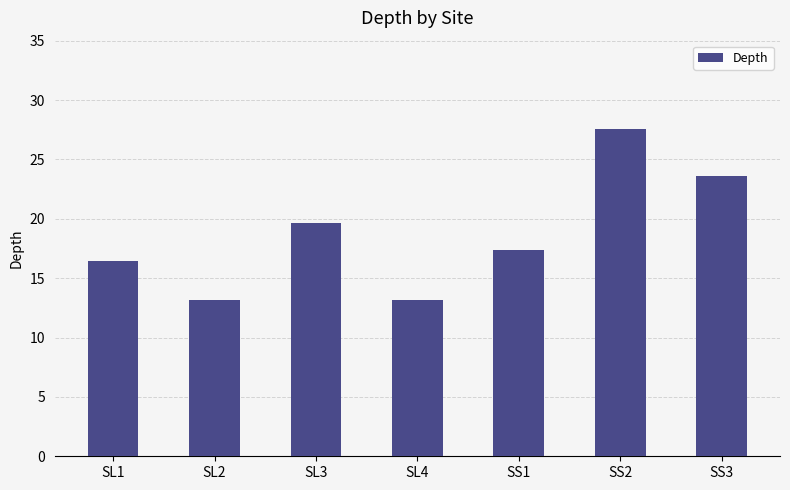

What is the label of the 3rd bar from the left?

SL3